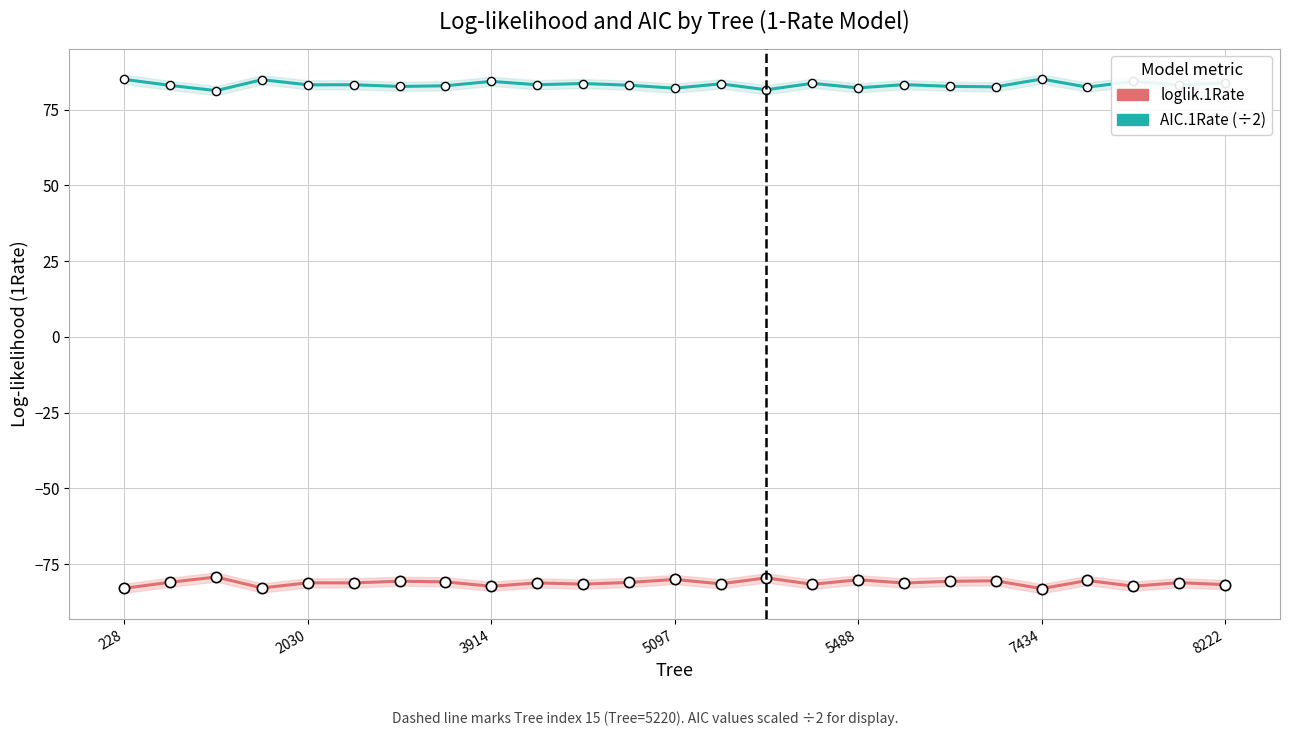

What is the total value across all series at 5097?

2.0